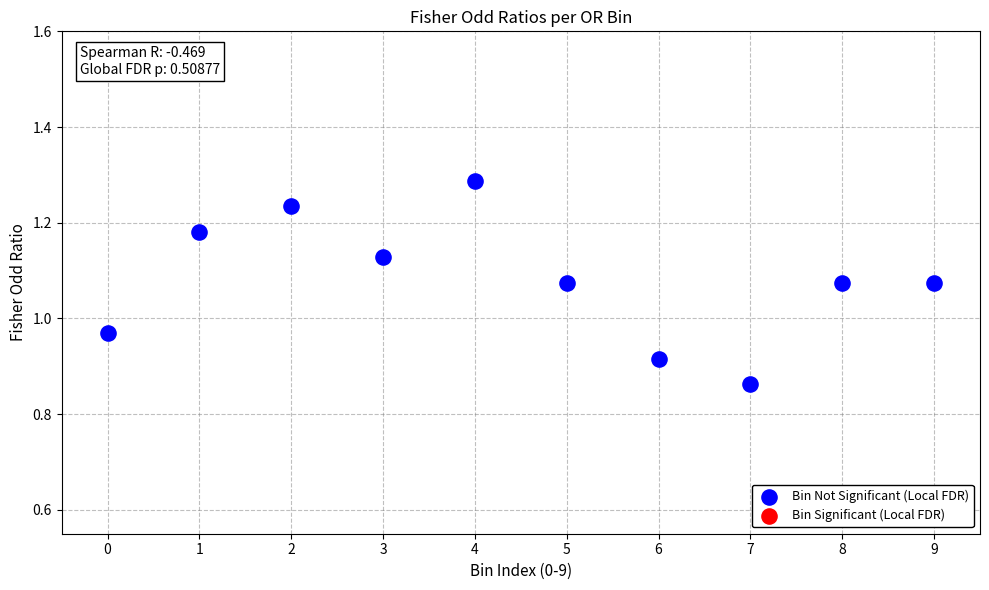

What is the range of Y values (max minus min)?

0.4